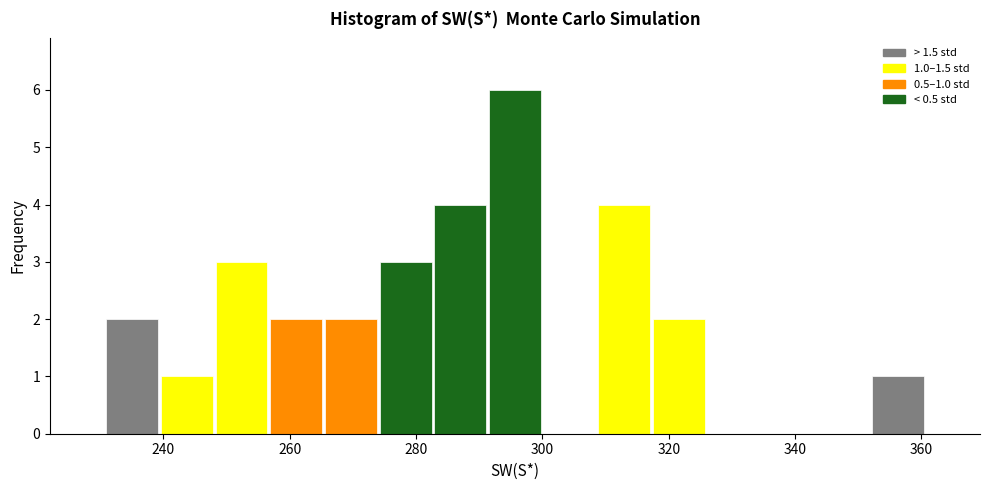

Which range on the x-axis has the tallest bar?

292 to 300